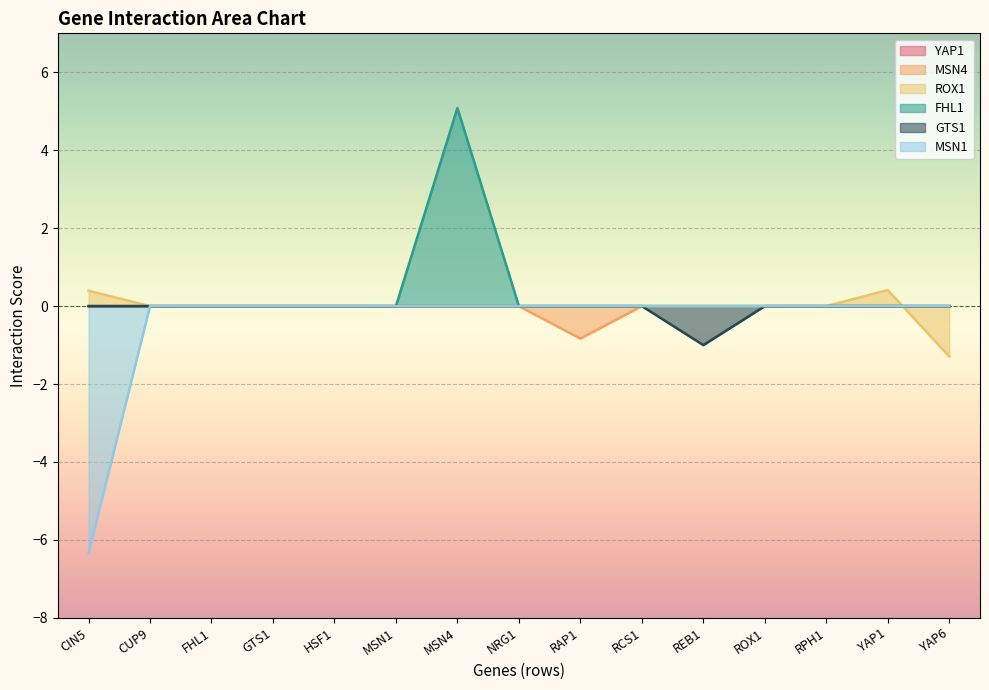

What is the label of the 15th point from the right?

CIN5